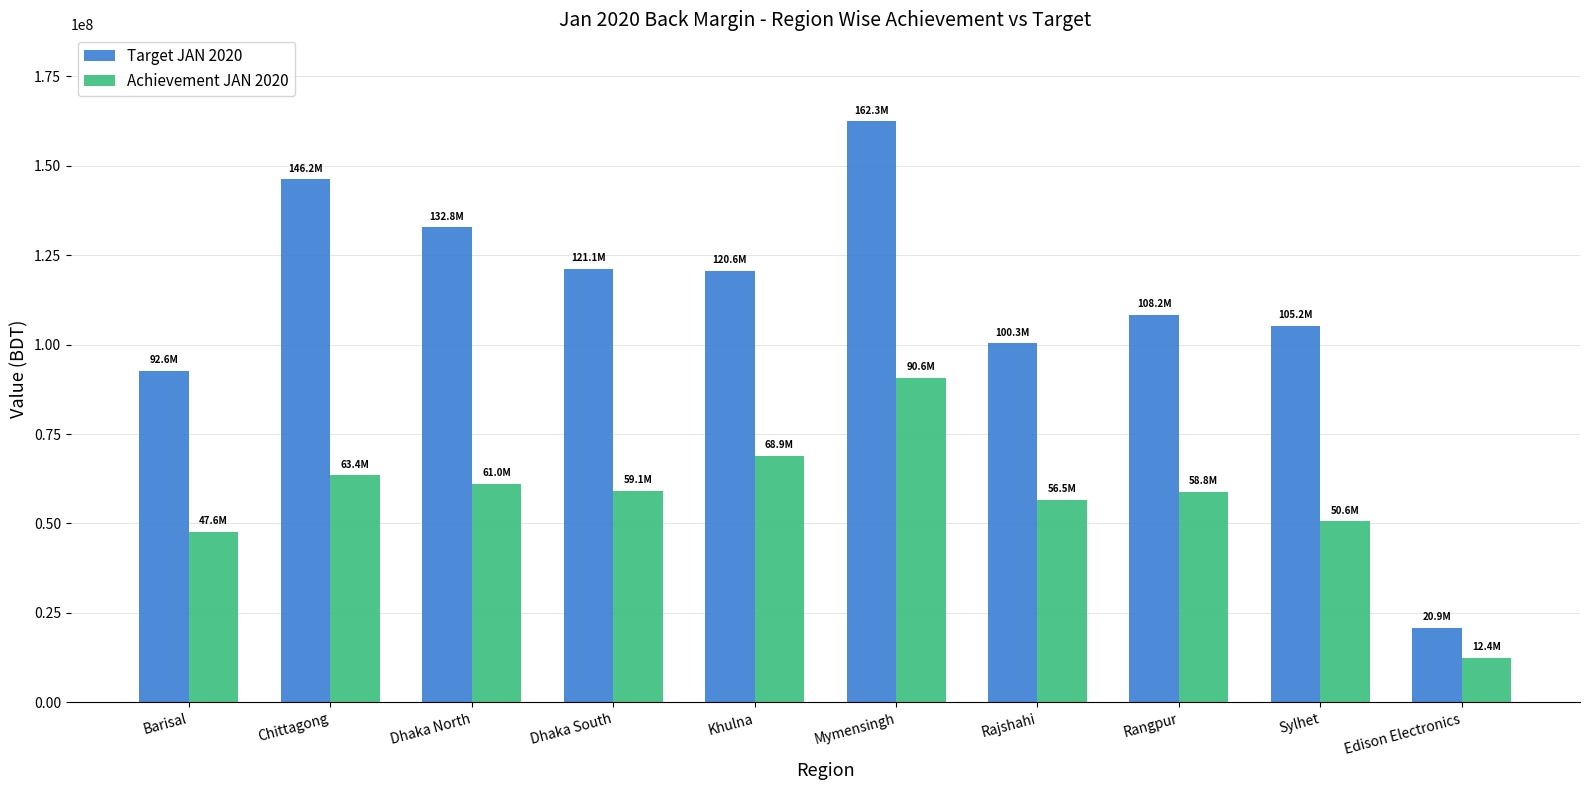

At which label does Target JAN 2020 reach its minimum?

Edison Electronics